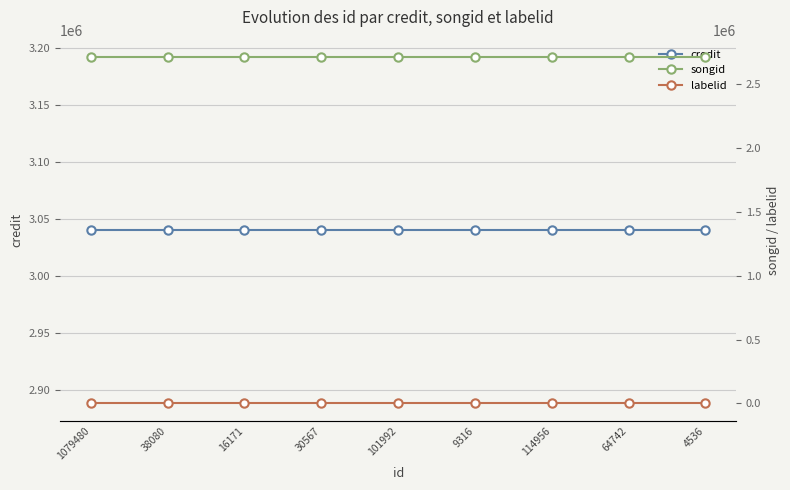

Between 16171 and 101992, which series saw the biggest shift?

credit